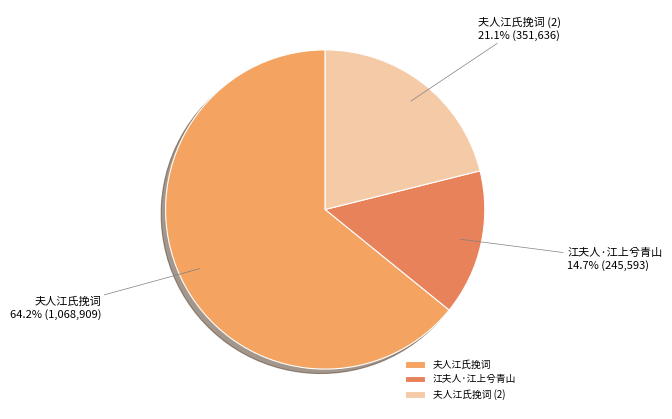

Which category has the smallest portion of the pie?

江夫人·江上兮青山